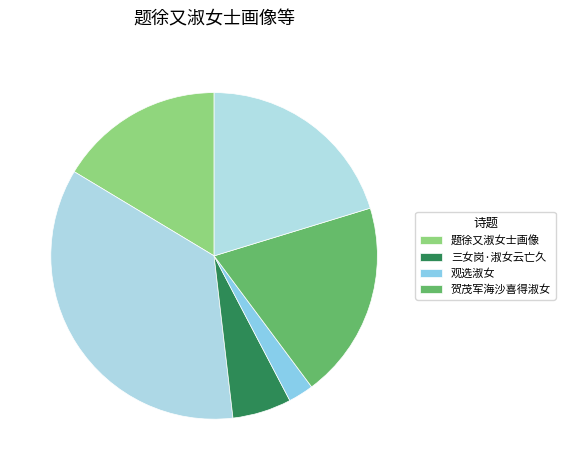

Does any single category account for the majority?

No